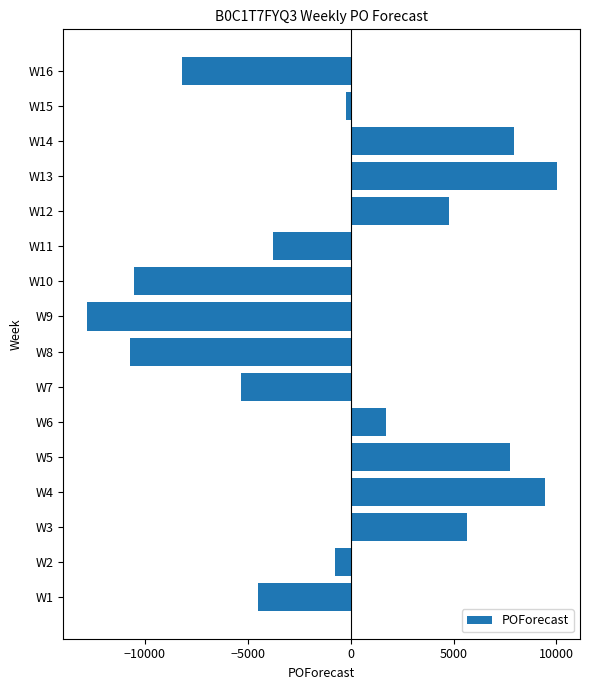

Reading bottom to top, list all the values displayed in this chart.

-4503	-761	5630	9437	7746	1733	-5331	-10717	-12814	-10517	-3781	4759	10001	7952	-202	-8171